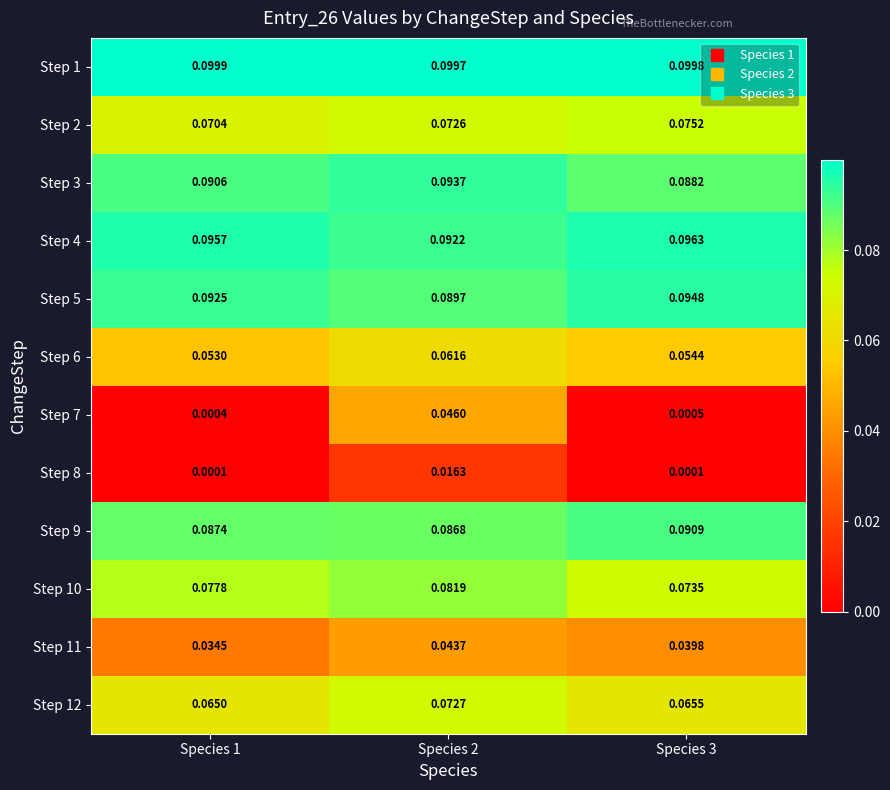

Which series has the widest spread of values?

Step 7